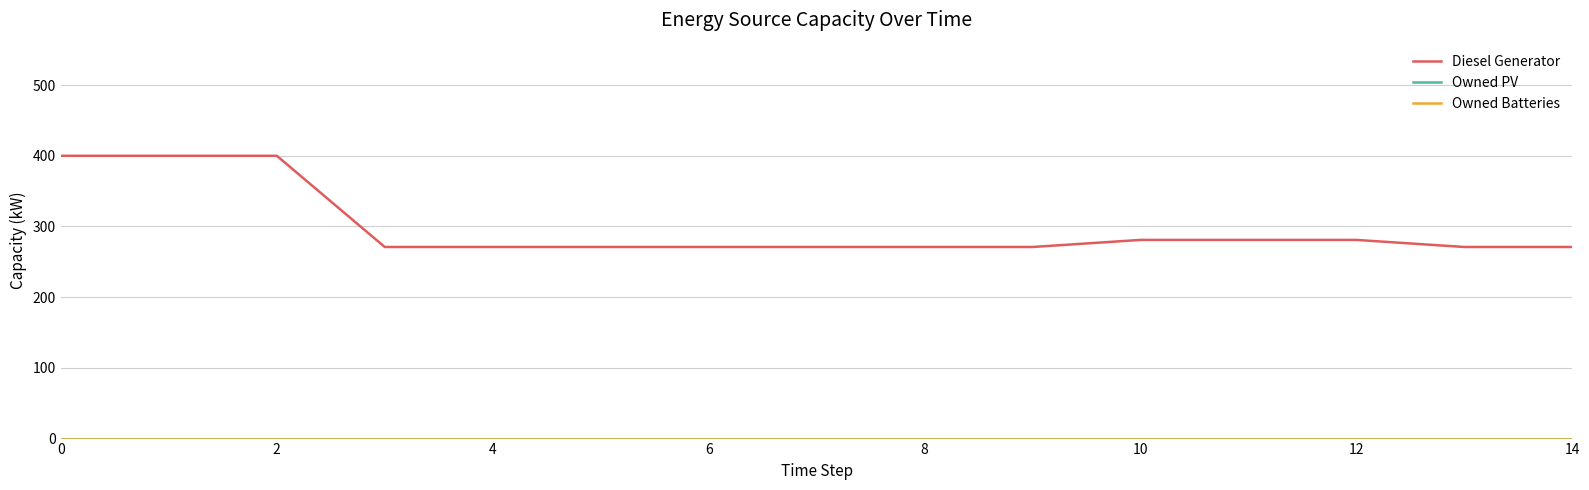

Does the chart display data point markers on the line(s)?

No